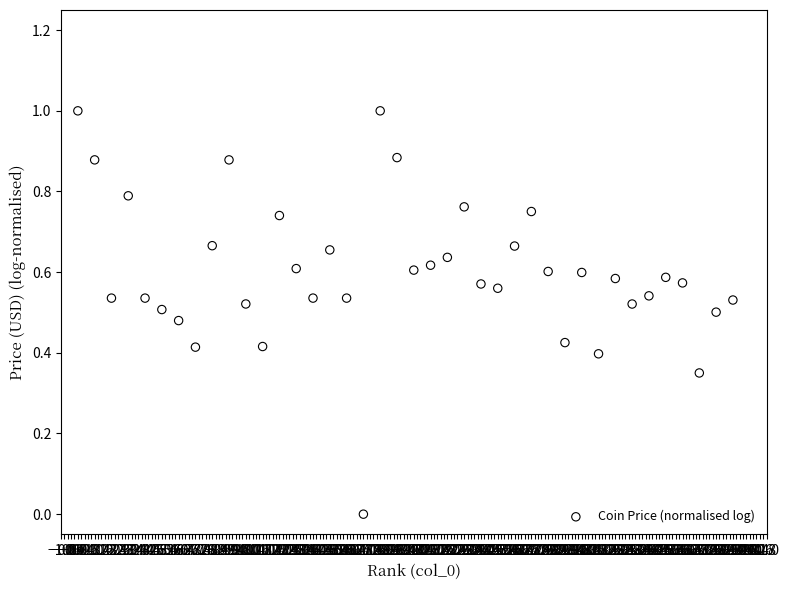

What is the range of Y values (max minus min)?

1.0